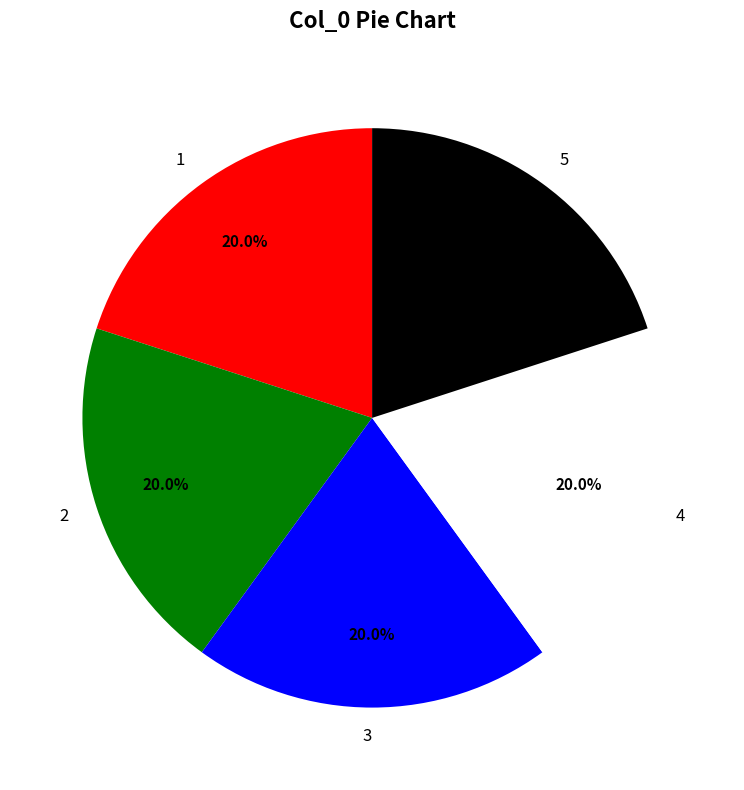

Does any single category account for the majority?

No